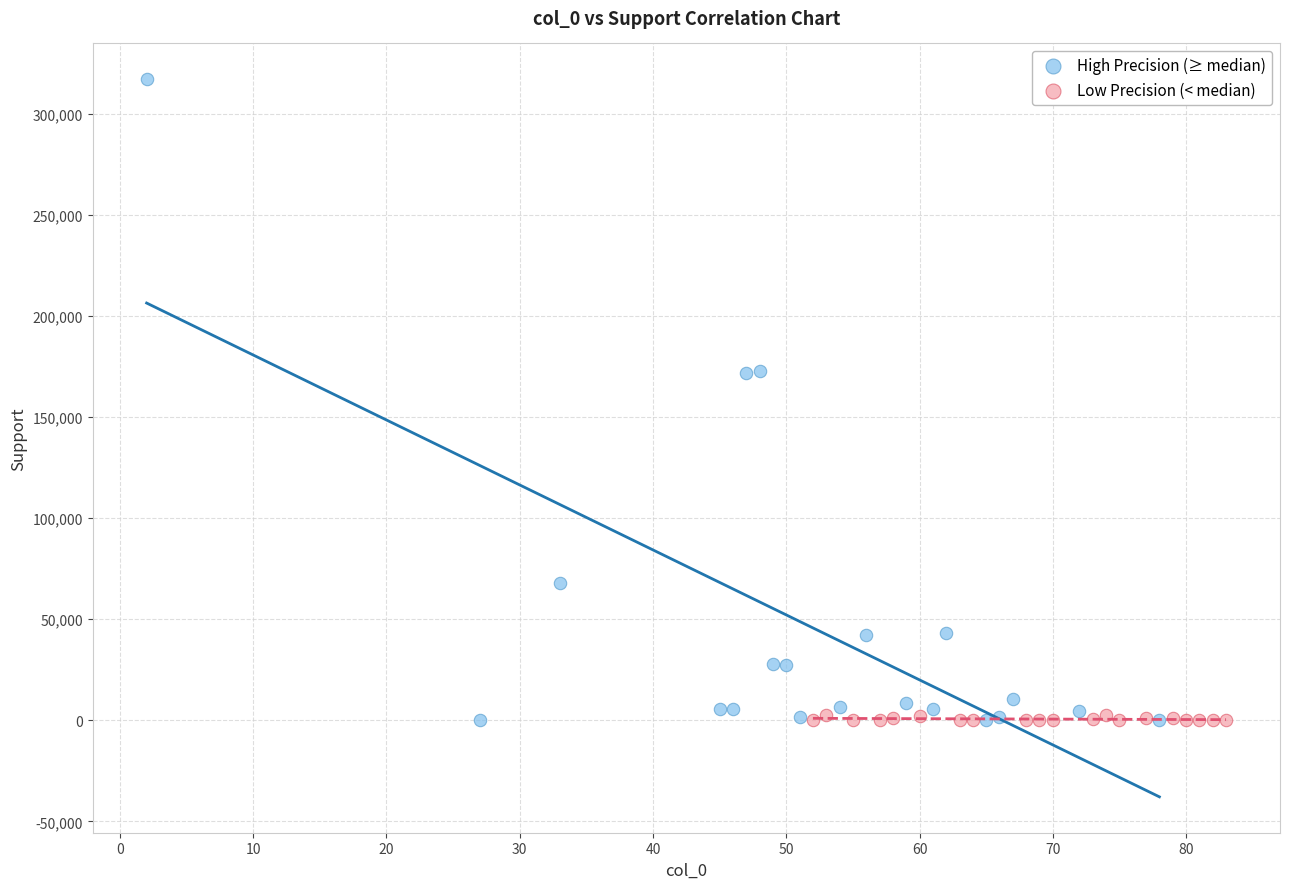

Which series has the widest spread of Y values?

High Precision (≥ median)